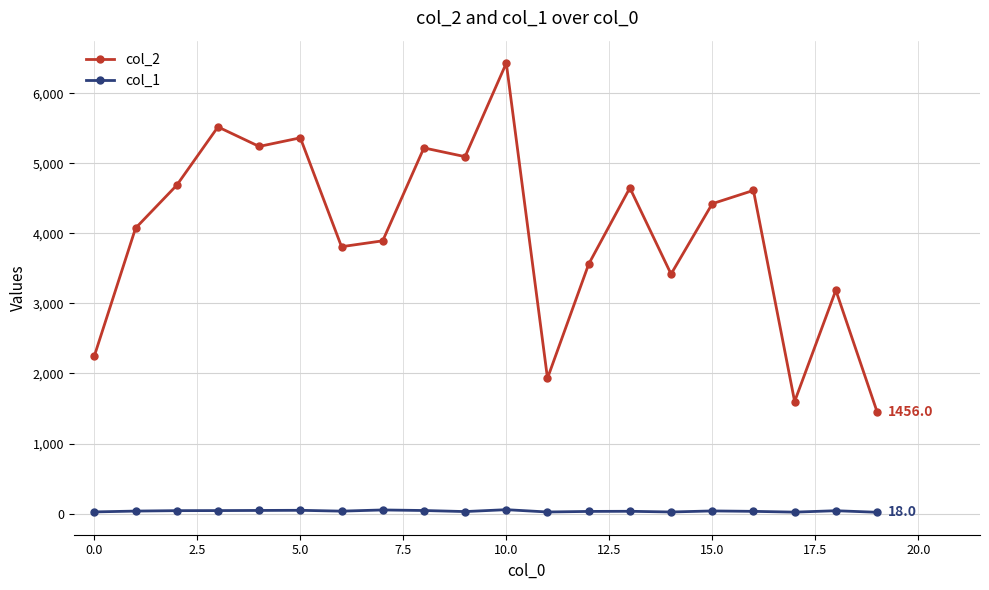

True or false: col_2 has more than 2 points higher than both neighbors.

True